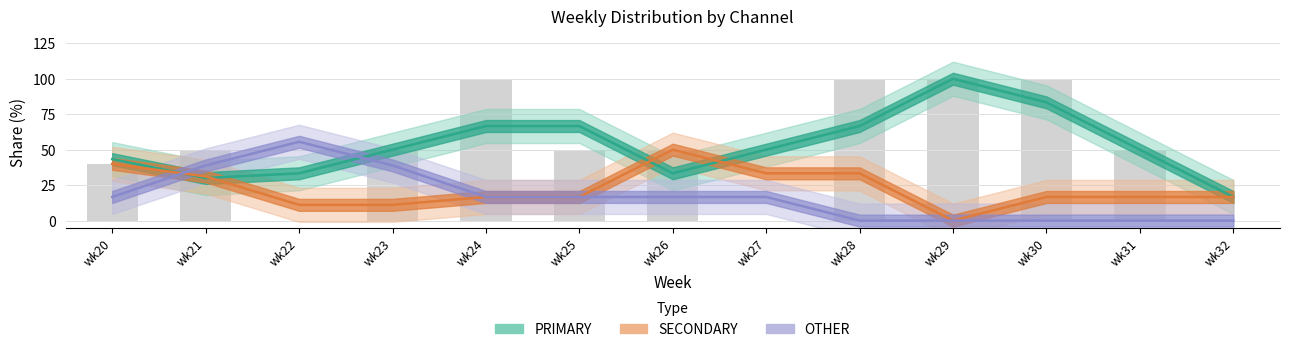

At which category does the chart reach its minimum across all series?

wk29